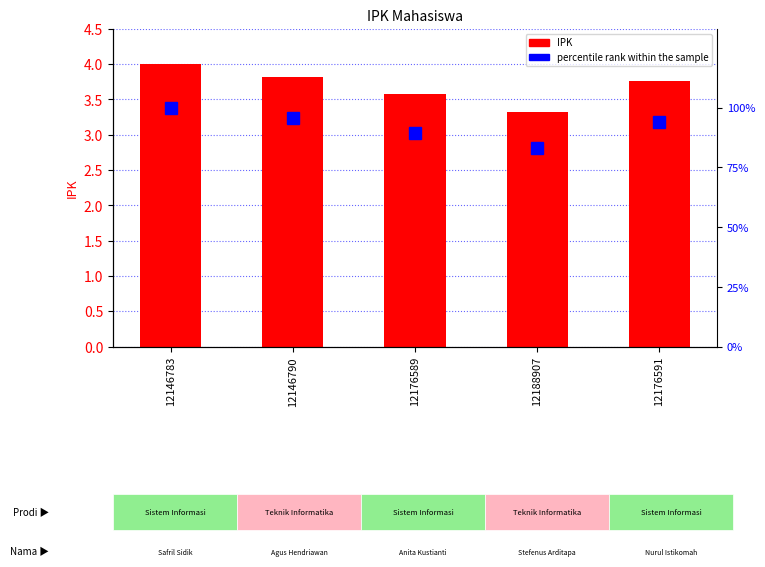

What are all the series names shown in the legend?

IPK, percentile rank within the sample